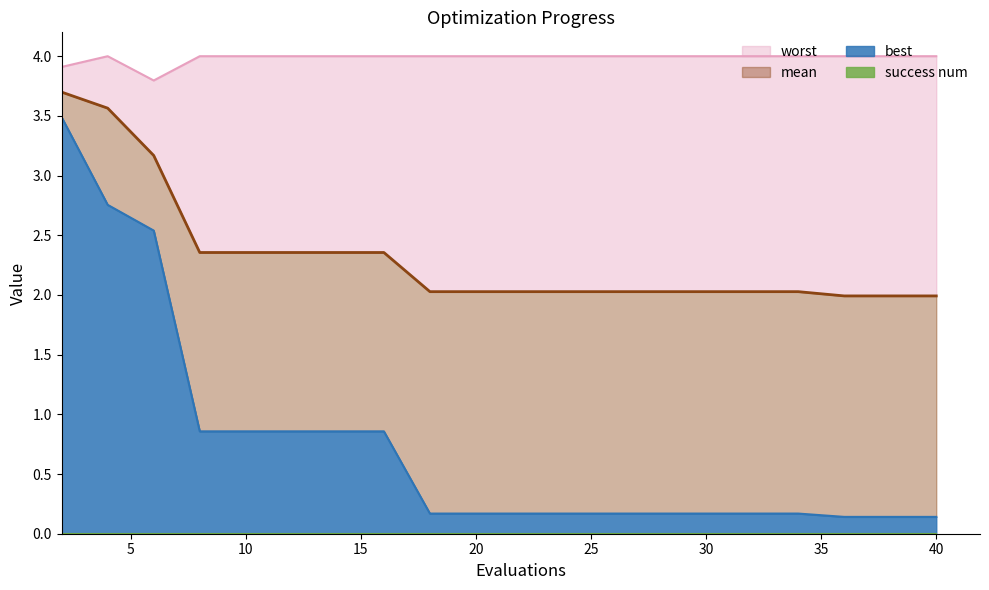

Does the chart have visible grid lines?

No